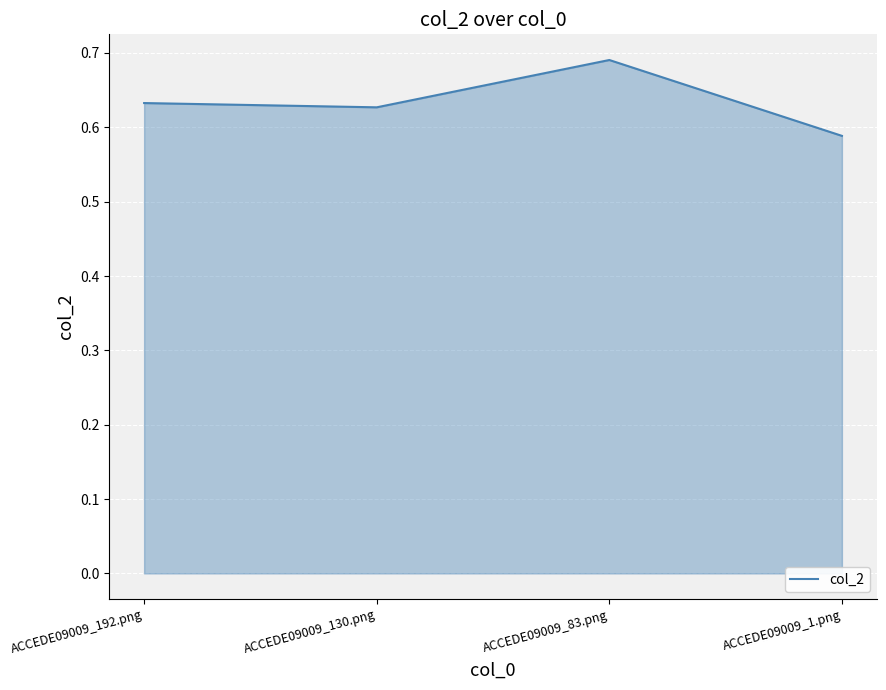

How many values are between 0 and 1?

4